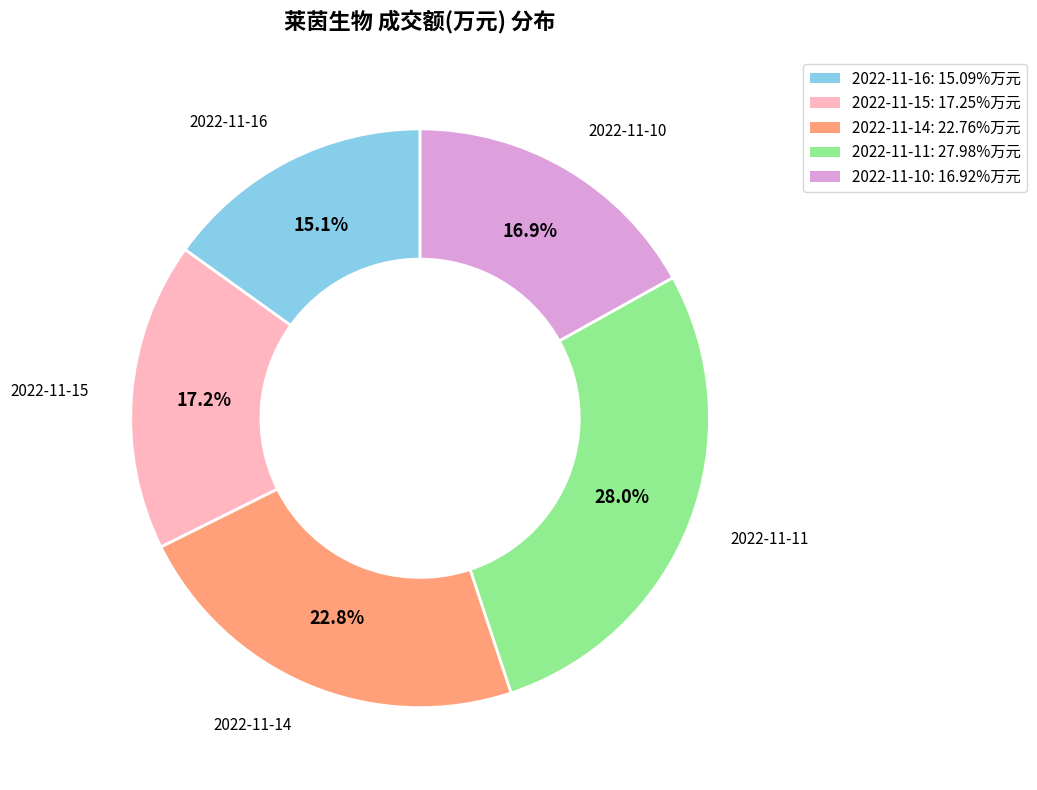

What is the total percentage of 2022-11-15 and 2022-11-16?

32.3%